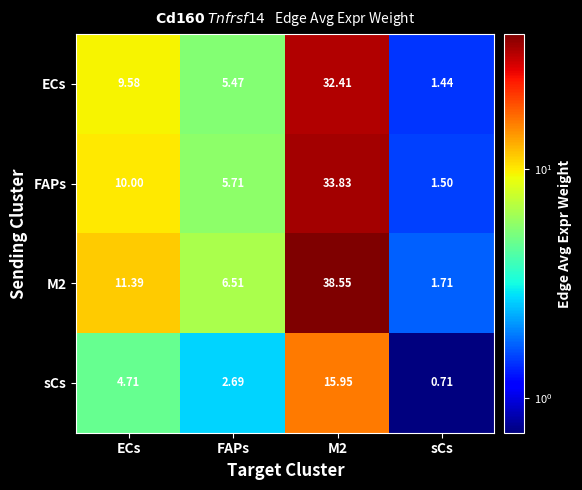

List the series in order of their peak value, highest first.

M2, FAPs, ECs, sCs